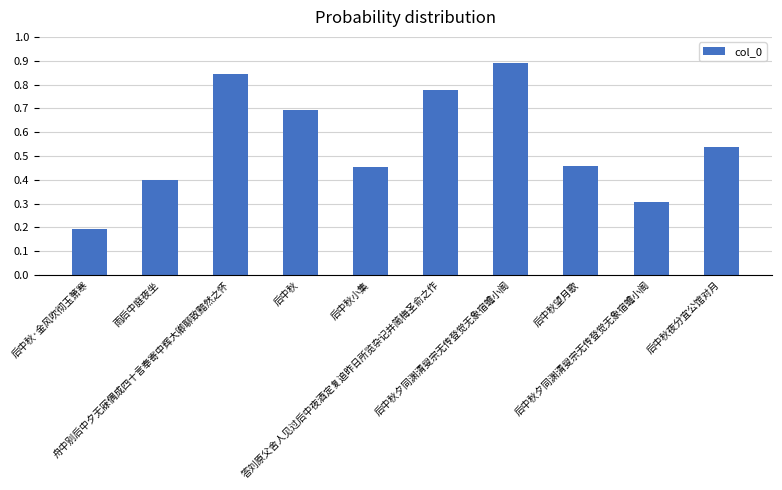

Rank the categories by value from highest to lowest.

后中秋夕同渊清叟宗无传登觉无象宿蟾小阁, 舟中别后中夕无寐偶成四十言奉寄中辉大卿聊致黯然之怀, 答刘原父舍人见过后中夜酒定复追昨日所览杂记并简梅圣俞之作, 后中秋, 后中秋夜分宜公馆对月, 后中秋望月歌, 后中秋小集, 雨后中庭夜坐, 后中秋夕同渊清叟宗无传登觉无象宿蟾小阁, 后中秋·金风吹彻玉箫寒